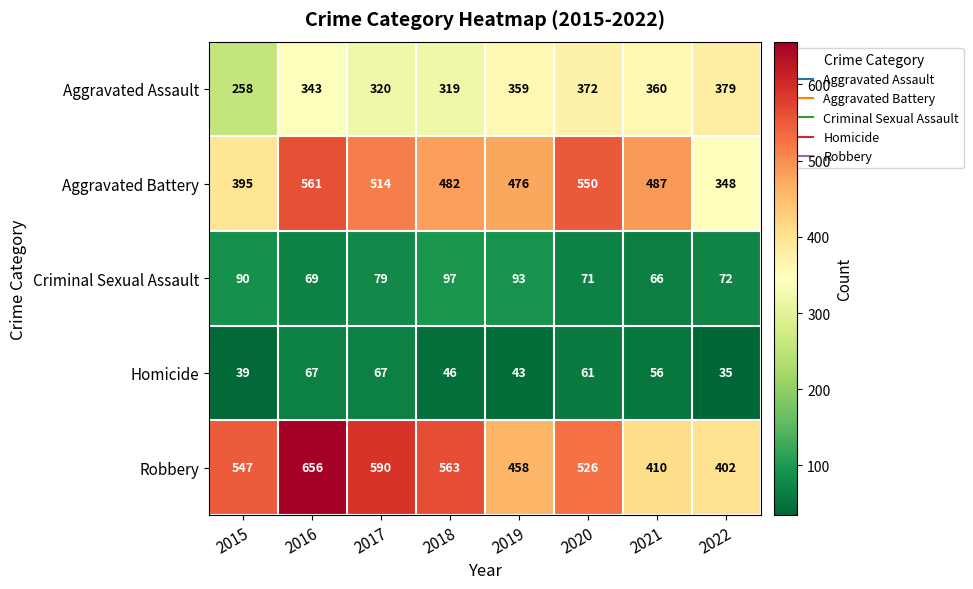

At which label is Aggravated Battery closest to 454?

2019